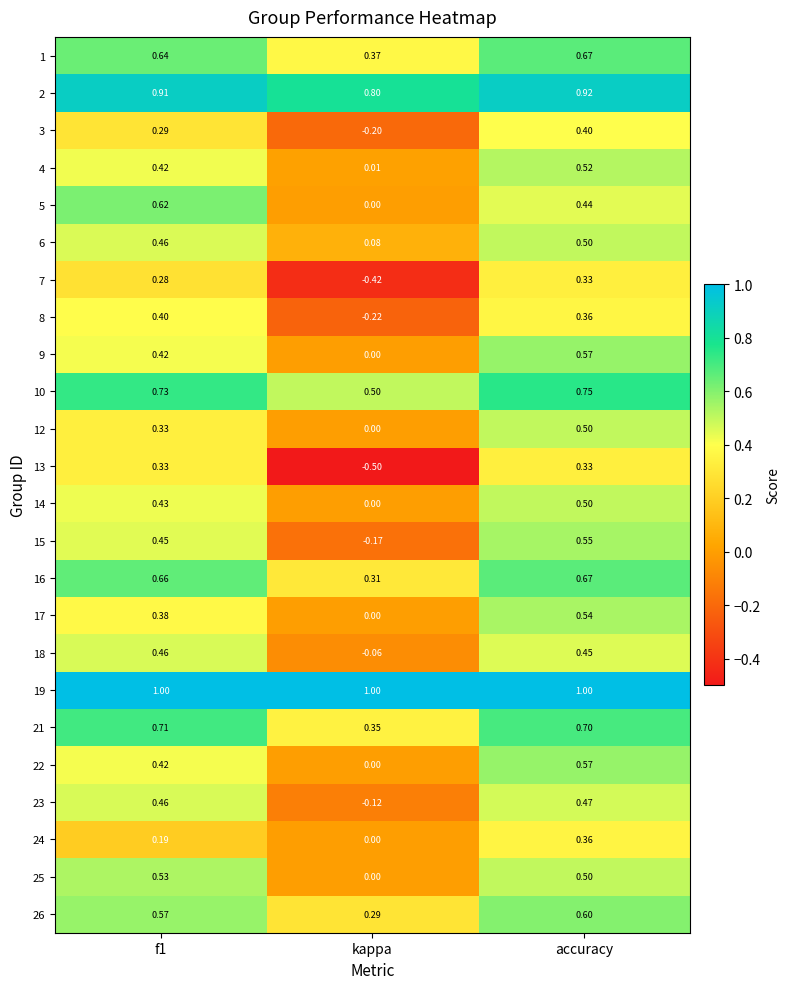

Where is 17 nearest to the value 0?

kappa